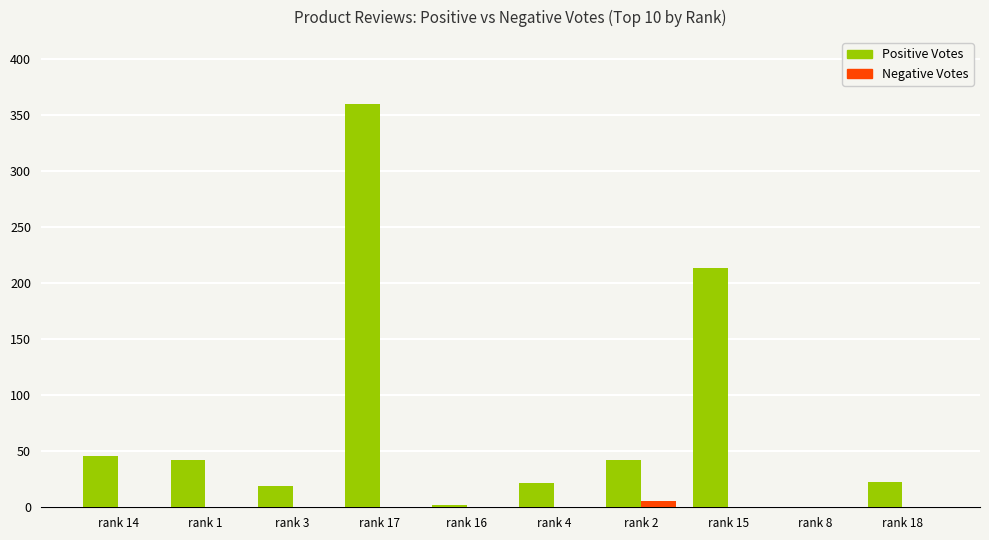

What is the greatest value displayed?

360